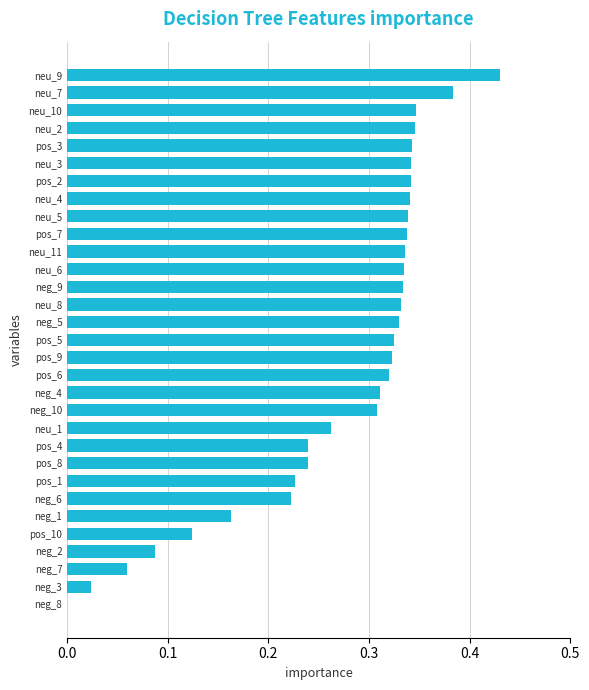

The value at neg_8 is 0.0. True or false?

True